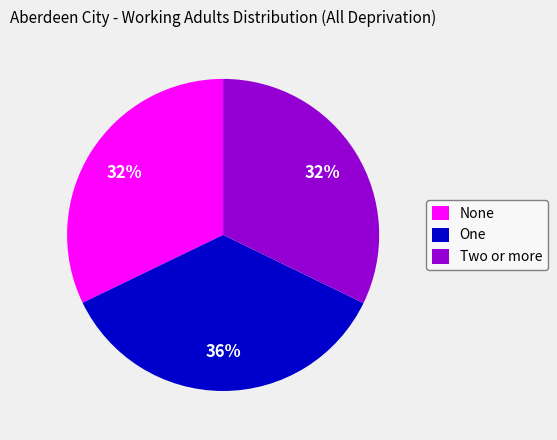

Which slice is the largest?

One